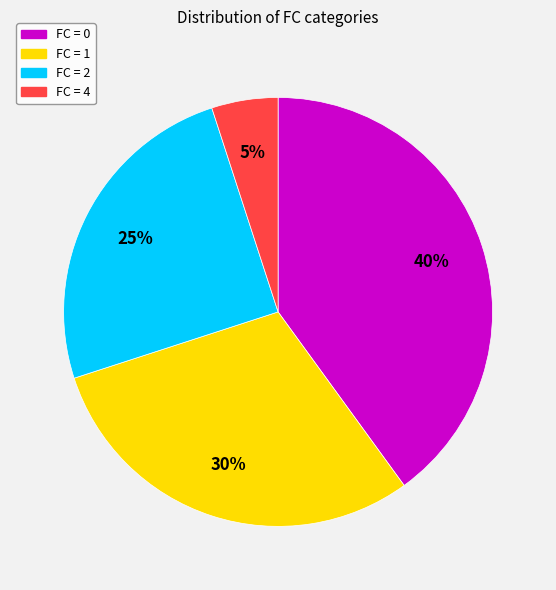

To the nearest percent, what portion does FC = 4 represent?

5%